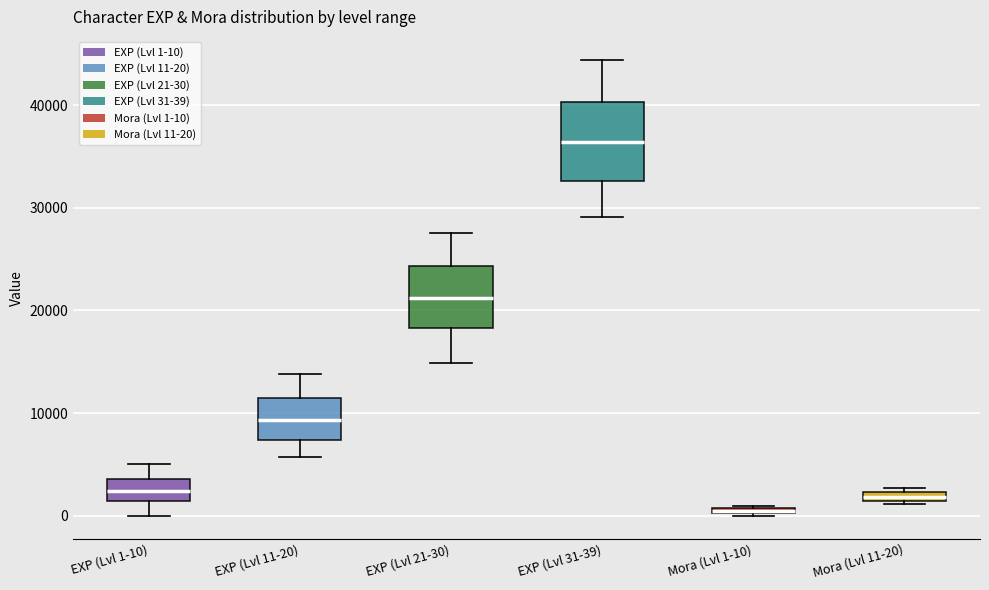

Where is the lower edge of the box for EXP (Lvl 31-39) on the y-axis? The values are not printed on the chart, so give them approximately, as read against the axis.

33000